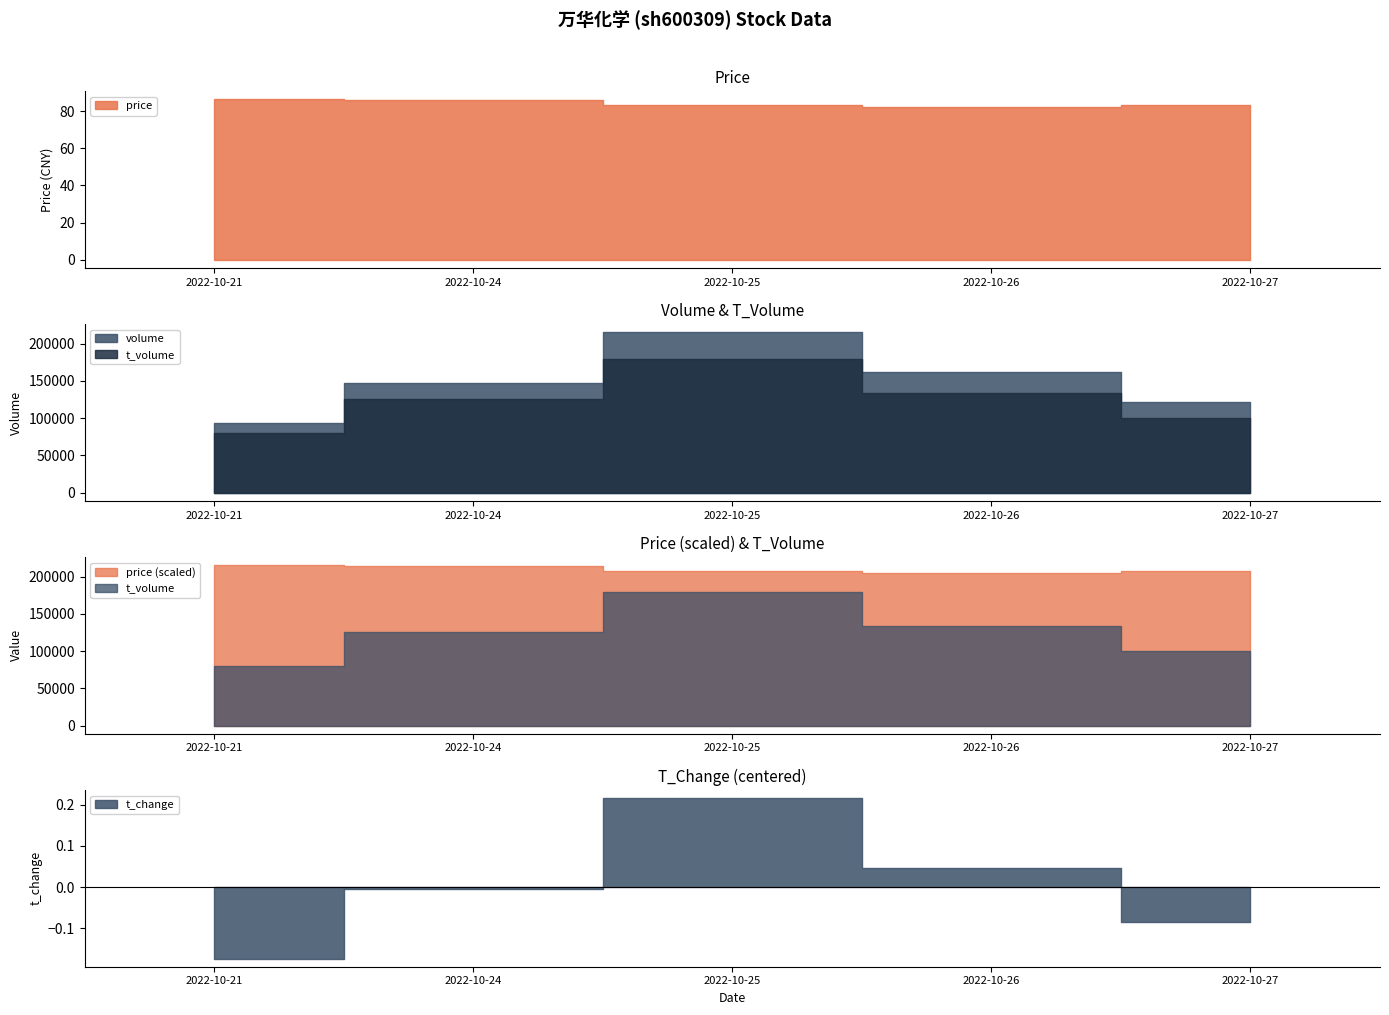

What is the sum of the volume values at 2022-10-26 and 2022-10-24?

308908.0